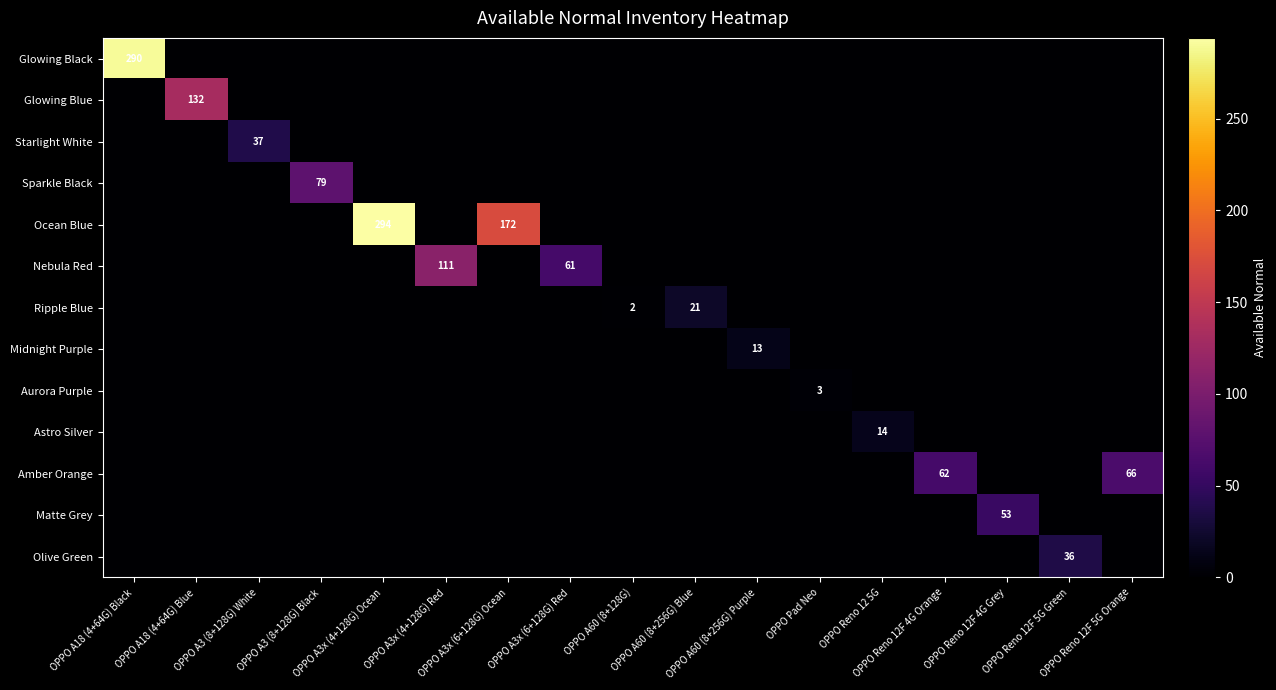

What is the total value across all series at OPPO Reno 12F 4G Orange?

62